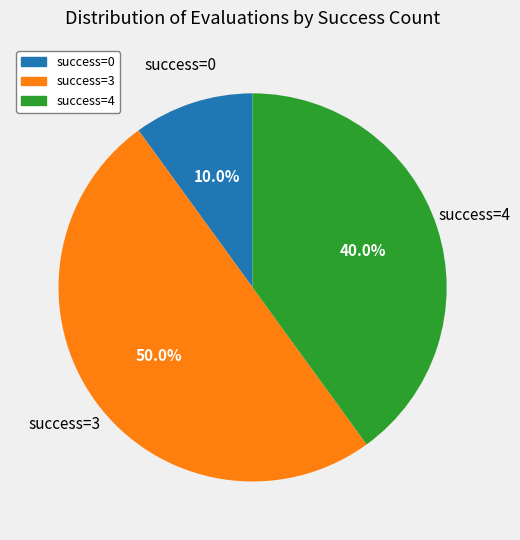

Does success=0 account for over 50% of the chart?

No